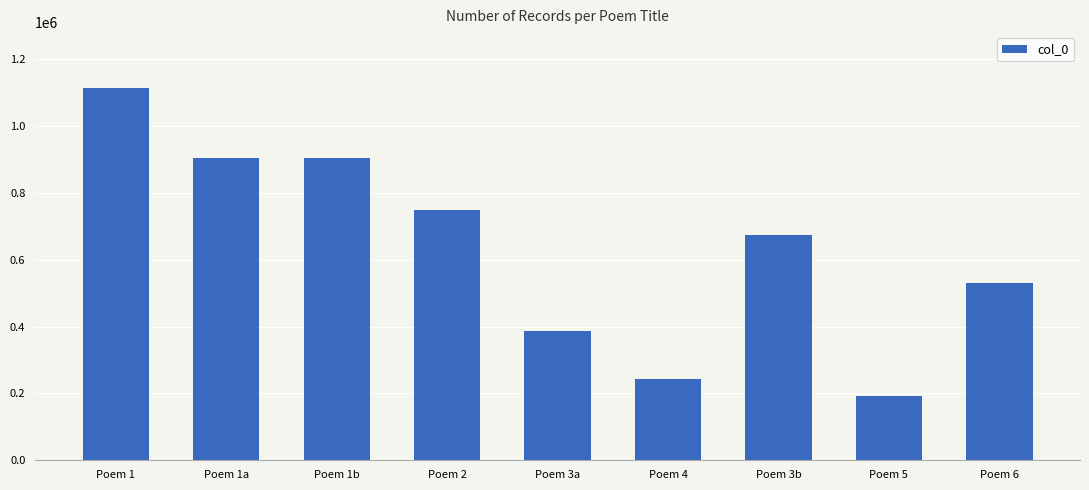

What is the label of the 5th bar from the right?

Poem 3a